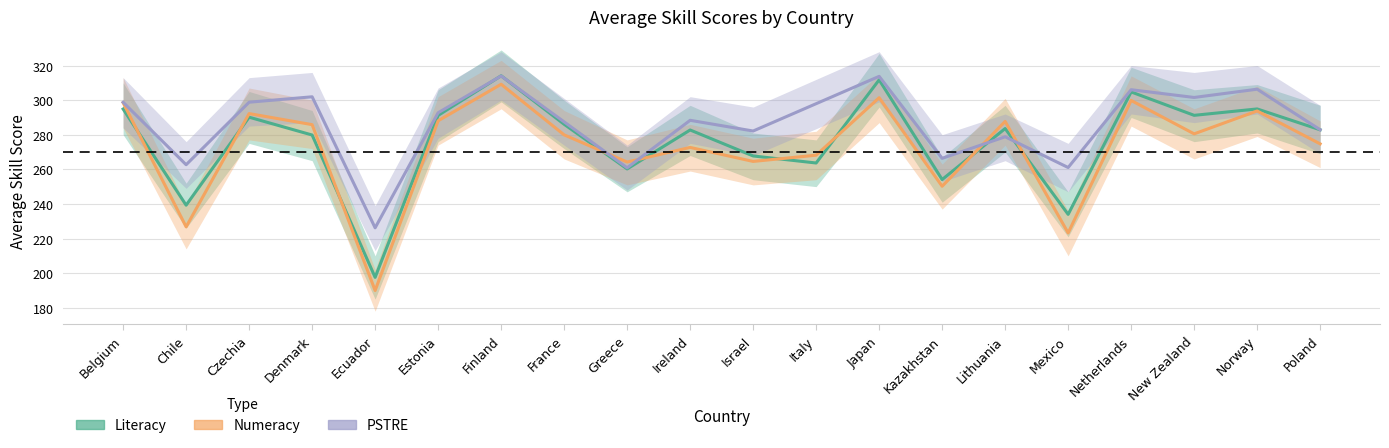

How many interior local valleys does the Literacy series have?

7